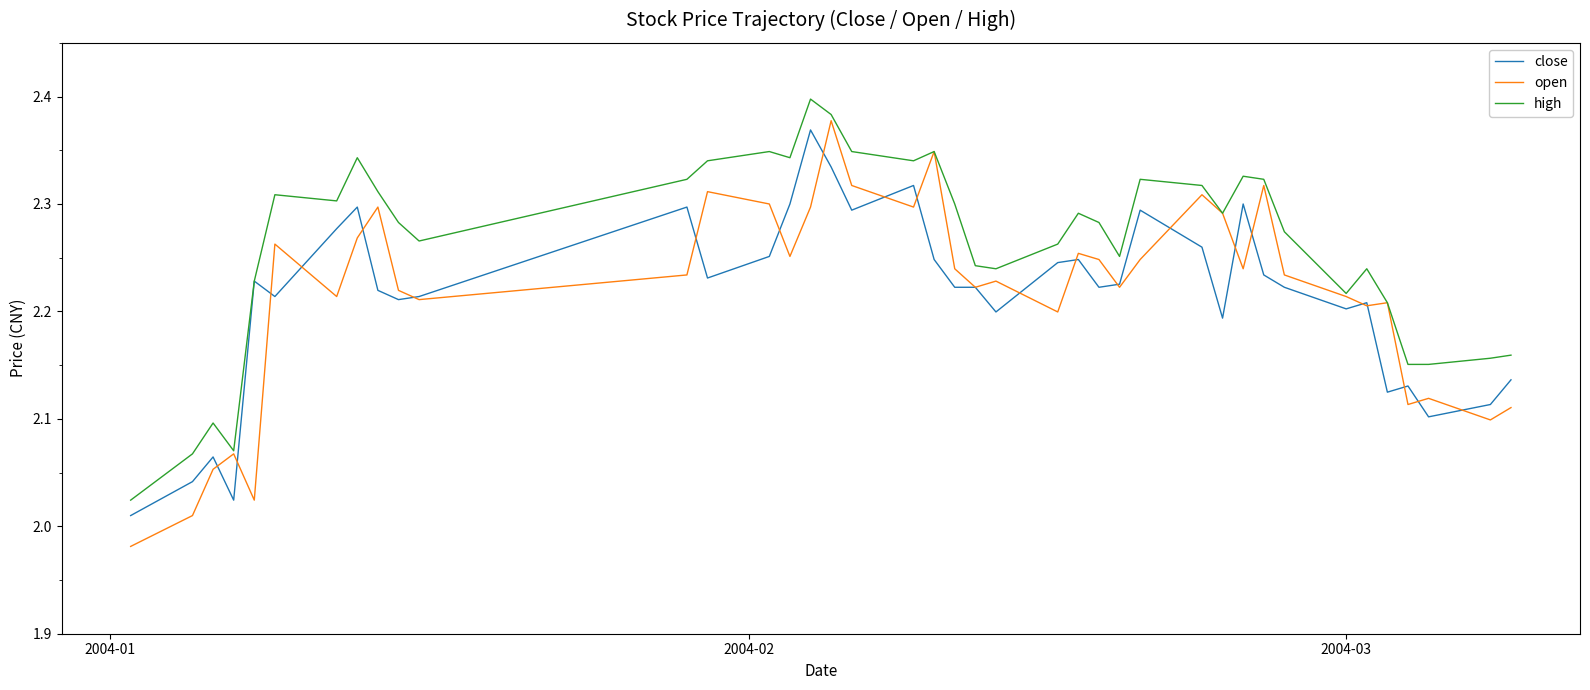

Which series has the largest total across all categories?

high